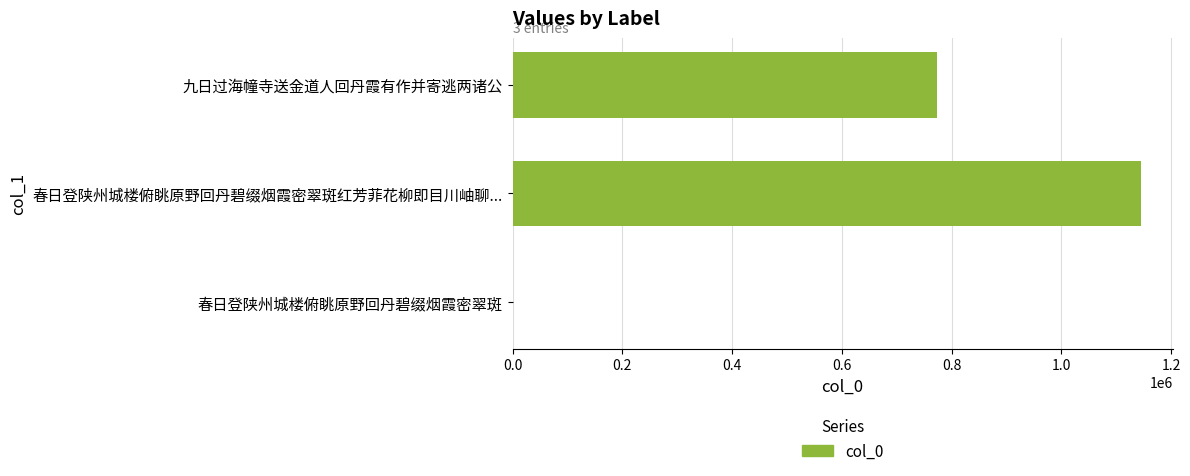

How many data points does each series have?

3